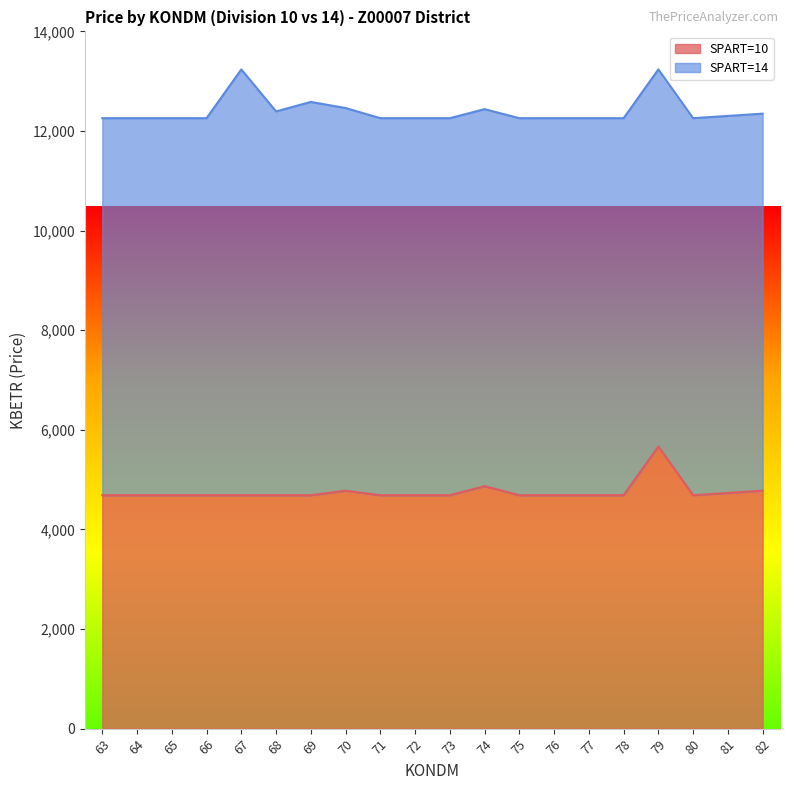

True or false: there are more than 1 points higher than both neighbors.

True